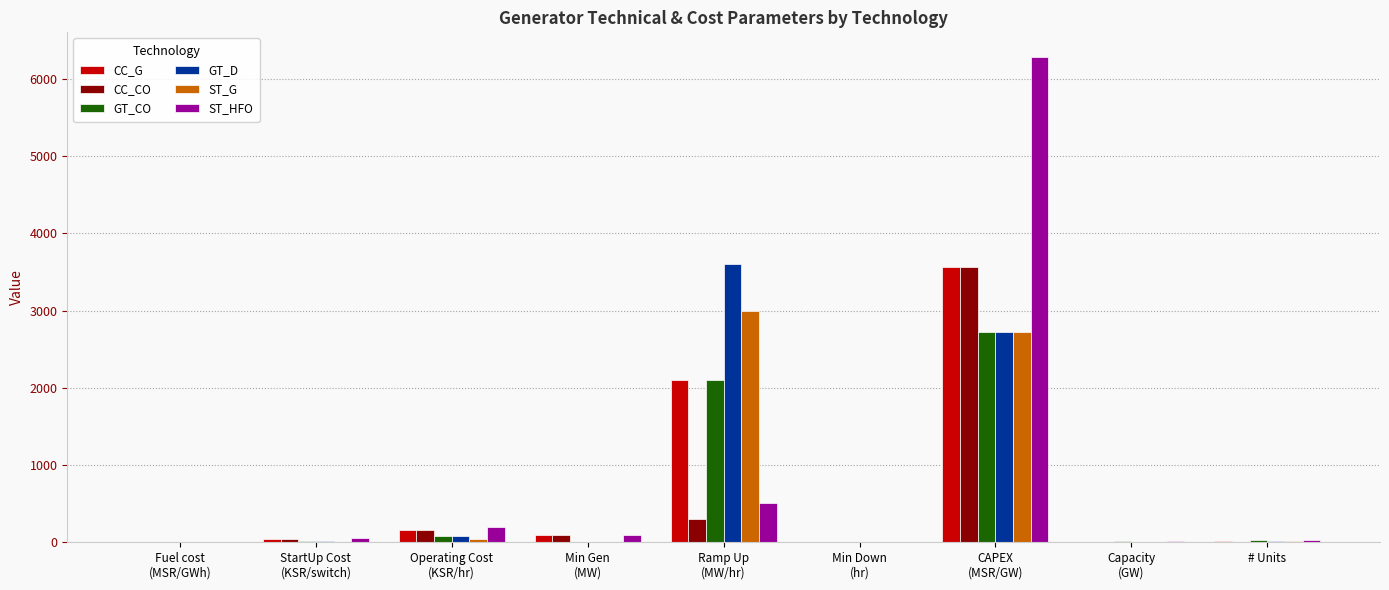

What are all the series names shown in the legend?

CC_G, CC_CO, GT_CO, GT_D, ST_G, ST_HFO